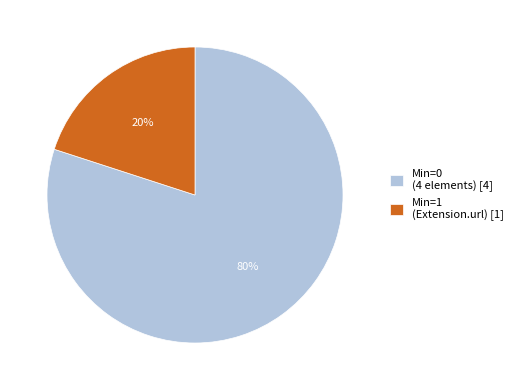

Is there any slice that represents more than half of the pie?

Yes